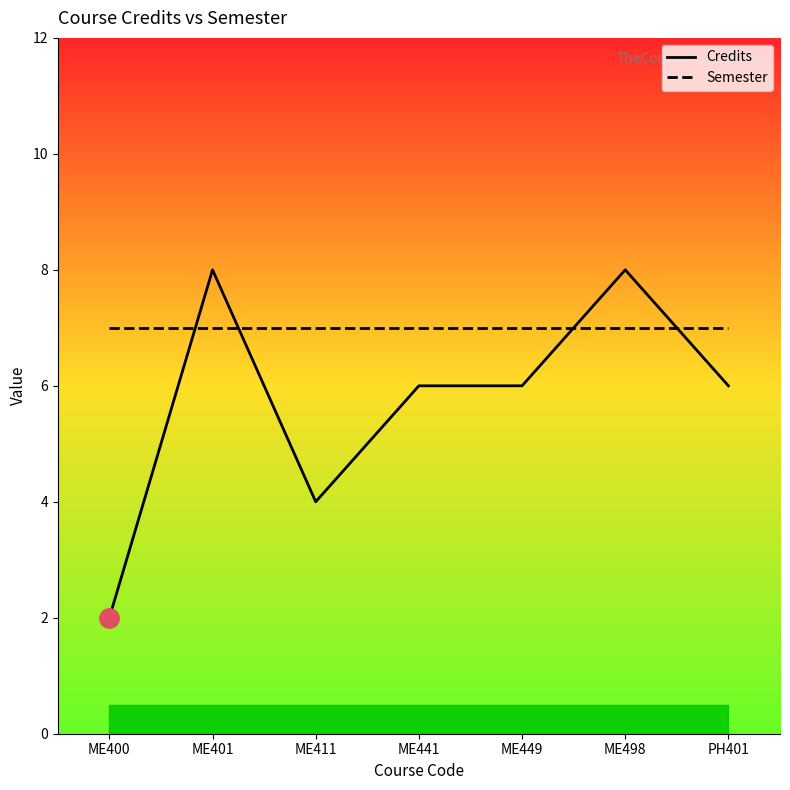

How many data points does each series have?

7